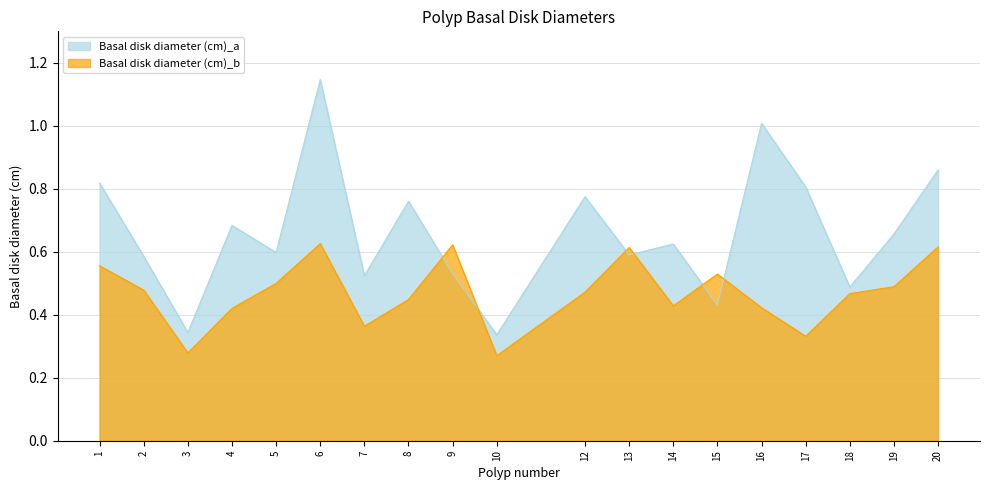

Which label corresponds to the largest value in the chart?

6